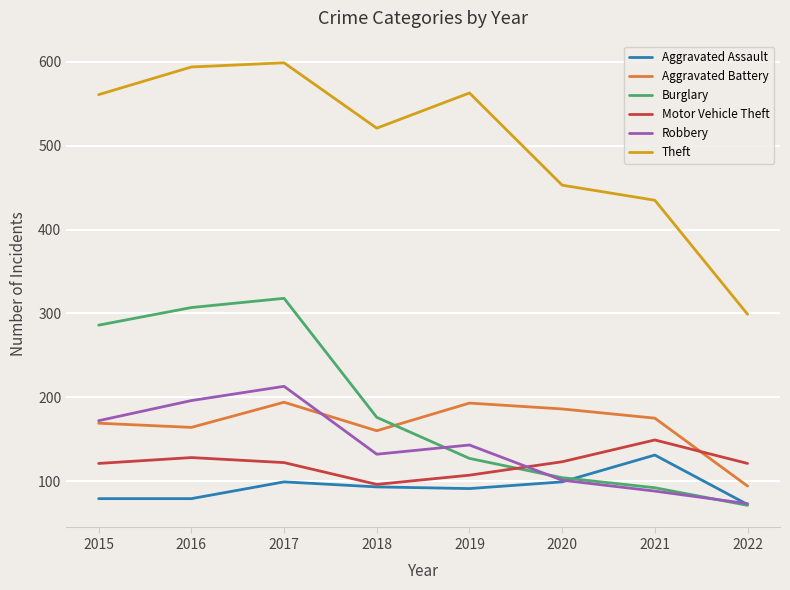

Which series has the largest total across all categories?

Theft